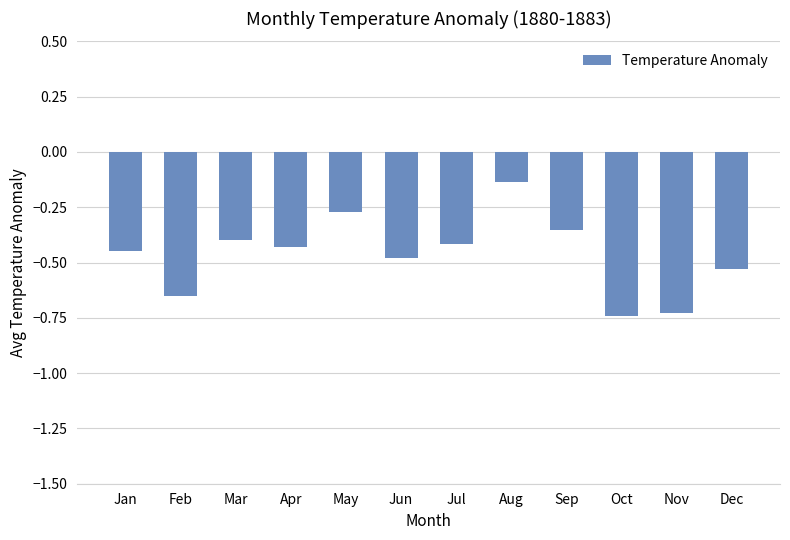

What is the sum of all values?

-5.6